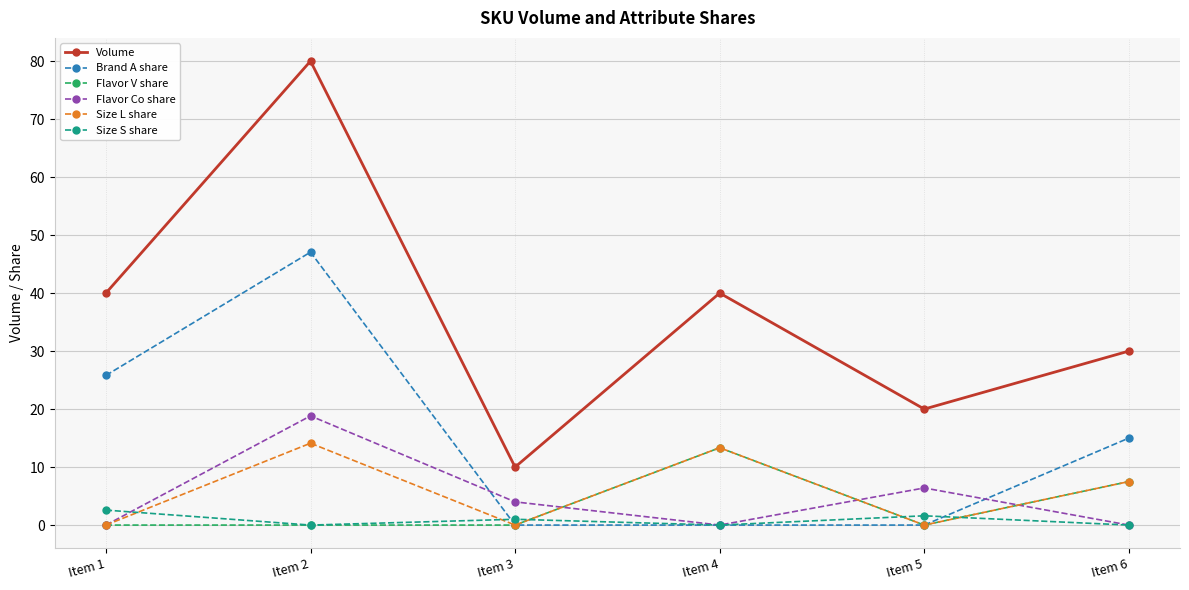

Reading right to left, extract all data points from this chart.

Volume: Item 6=30.0	Item 5=20.0	Item 4=40.0	Item 3=10.0	Item 2=80.0	Item 1=40.0
Brand A share: Item 6=15.0	Item 5=0.0	Item 4=0.0	Item 3=0.0	Item 2=47.1	Item 1=25.8
Flavor V share: Item 6=7.5	Item 5=0.0	Item 4=13.3	Item 3=0.0	Item 2=0.0	Item 1=0.0
Flavor Co share: Item 6=0.0	Item 5=6.4	Item 4=0.0	Item 3=4.0	Item 2=18.8	Item 1=0.0
Size L share: Item 6=7.5	Item 5=0.0	Item 4=13.3	Item 3=0.0	Item 2=14.1	Item 1=0.0
Size S share: Item 6=0.0	Item 5=1.6	Item 4=0.0	Item 3=1.0	Item 2=0.0	Item 1=2.6